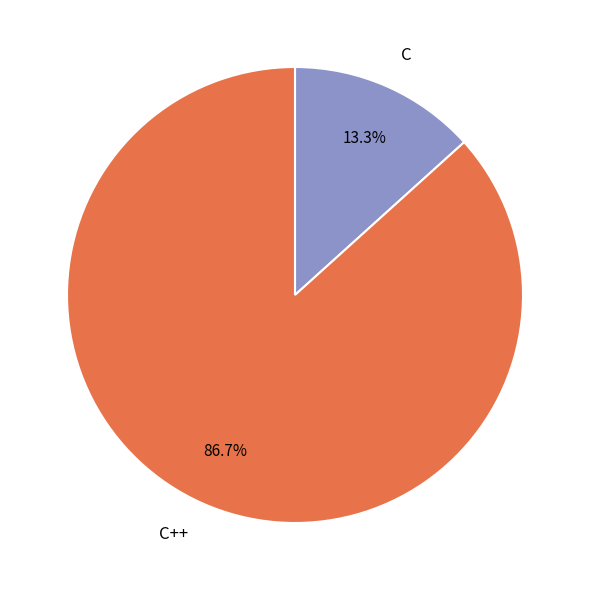

To the nearest percent, what is the average slice percentage?

50%